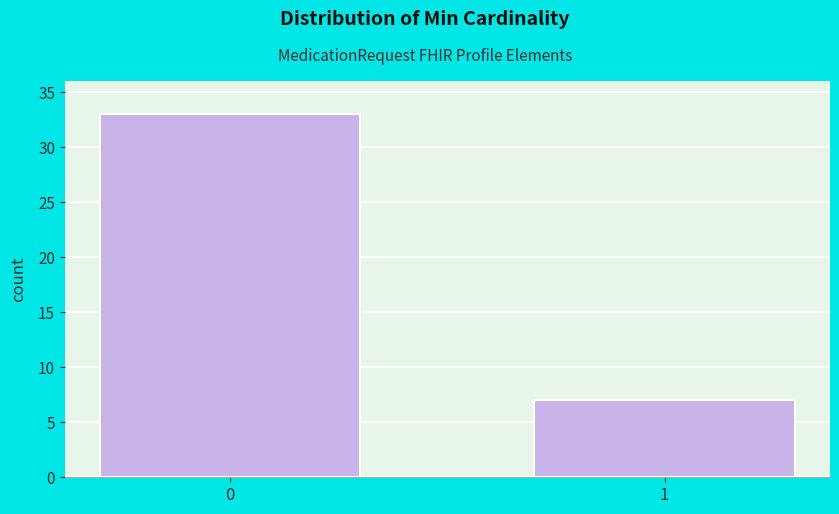

Reading left to right, transcribe all the data shown in this chart.

33	7